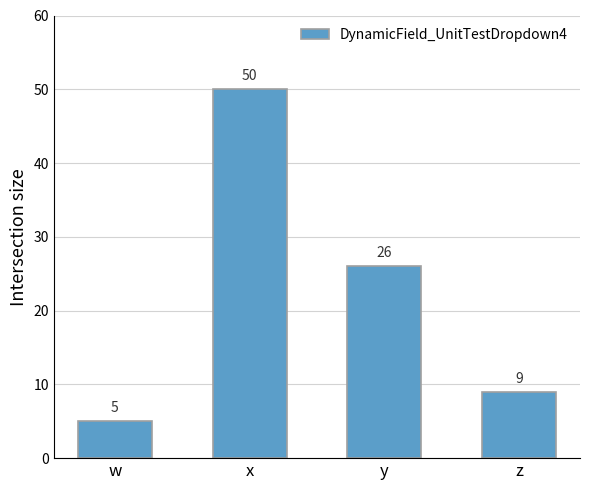

Which label corresponds to the smallest value in the chart?

w